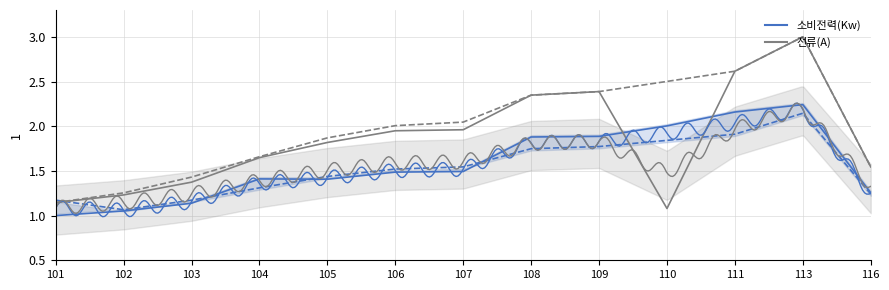

After their last crossing, which series has the higher values: 냉방 소비전력(Kw) or 냉방 전류(A)?

냉방 전류(A)